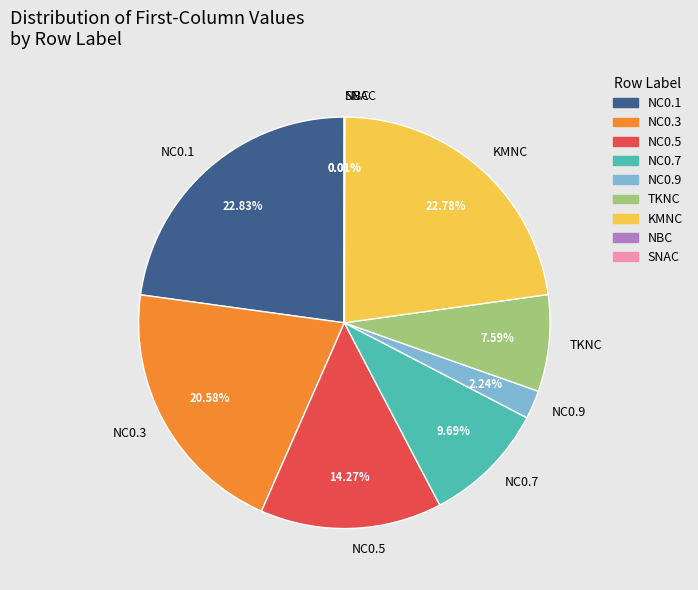

Is it true that NC0.5 is 14% of the pie?

True